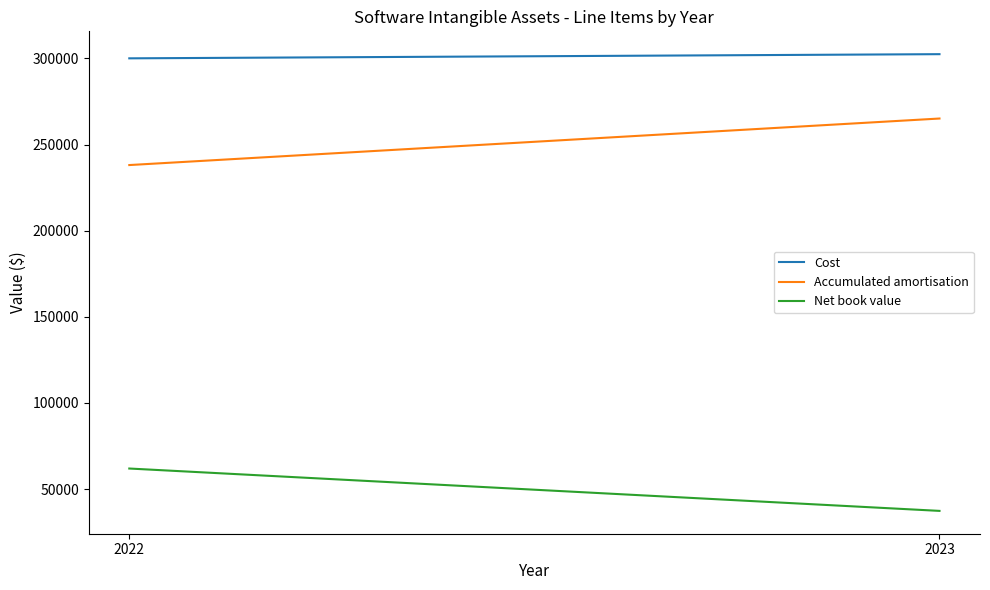

At which category is the sum across all series the highest?

2023